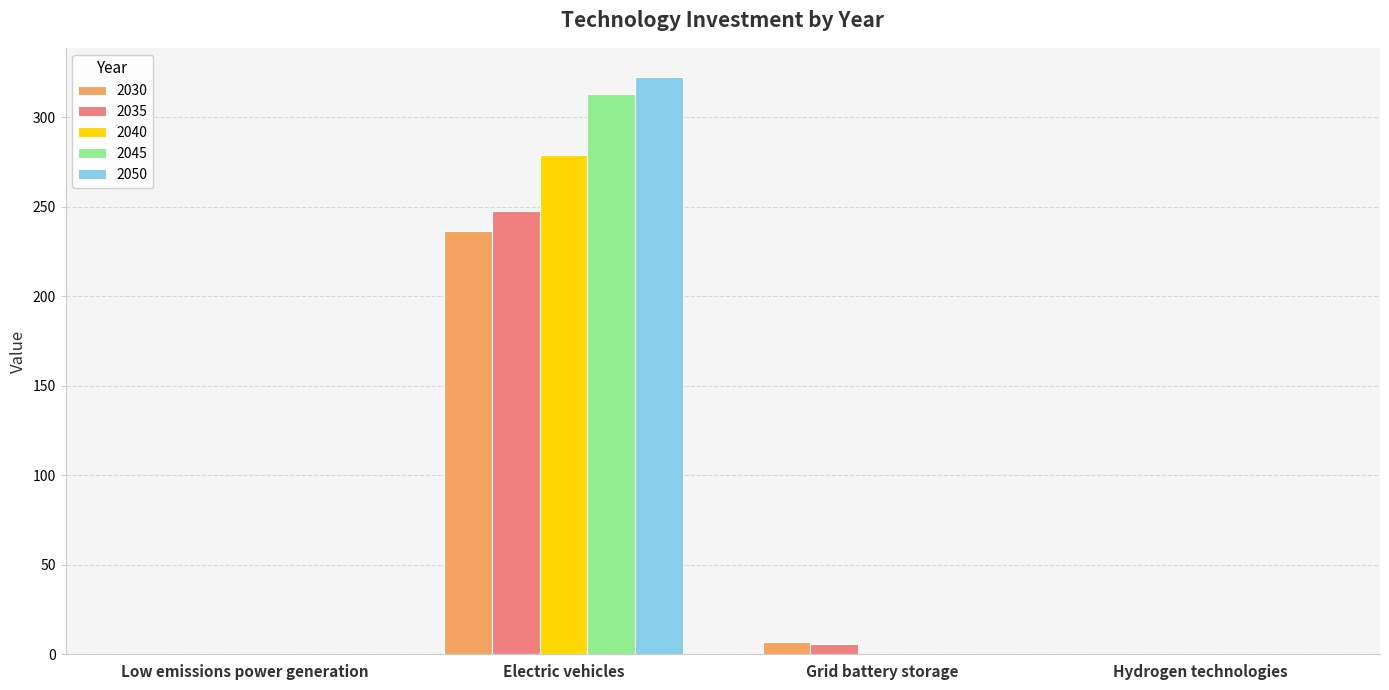

Which label corresponds to the largest value in the chart?

Electric vehicles